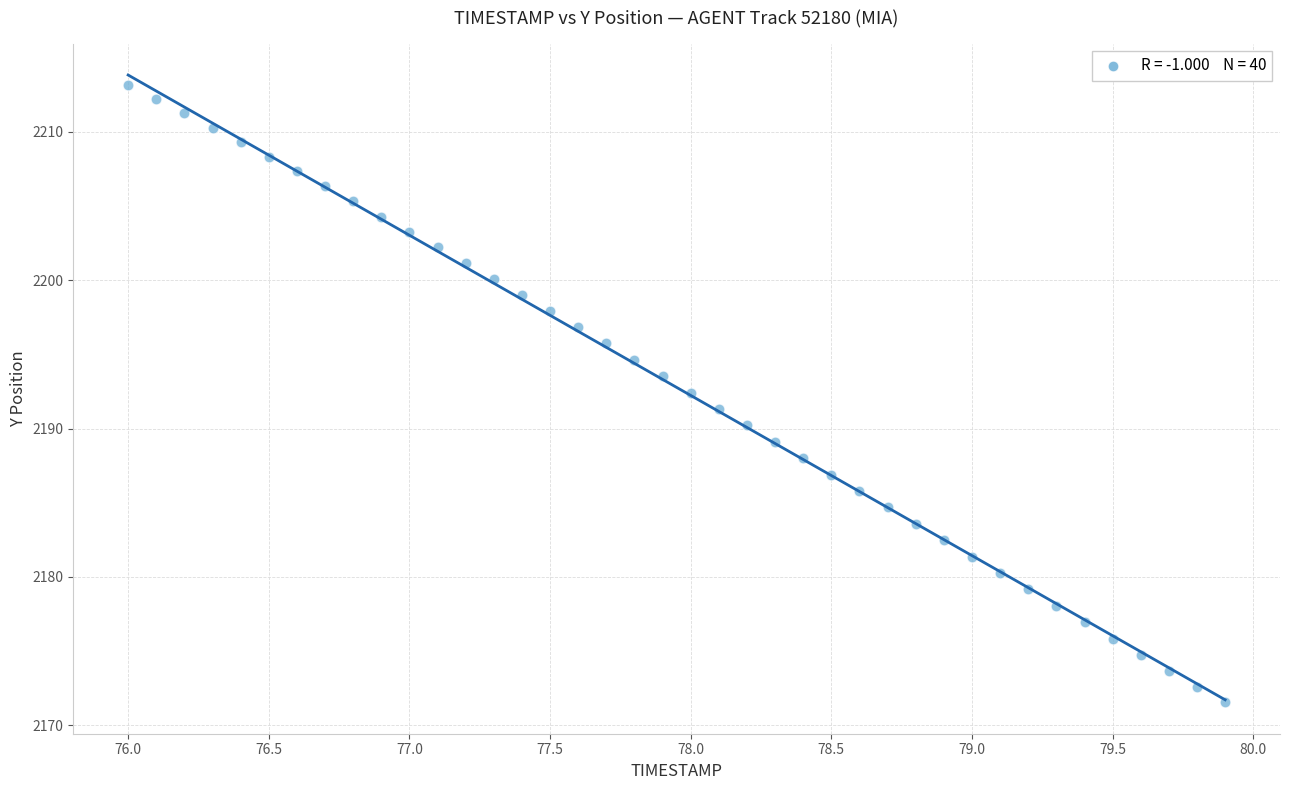

What is the range of Y values (max minus min)?

41.6